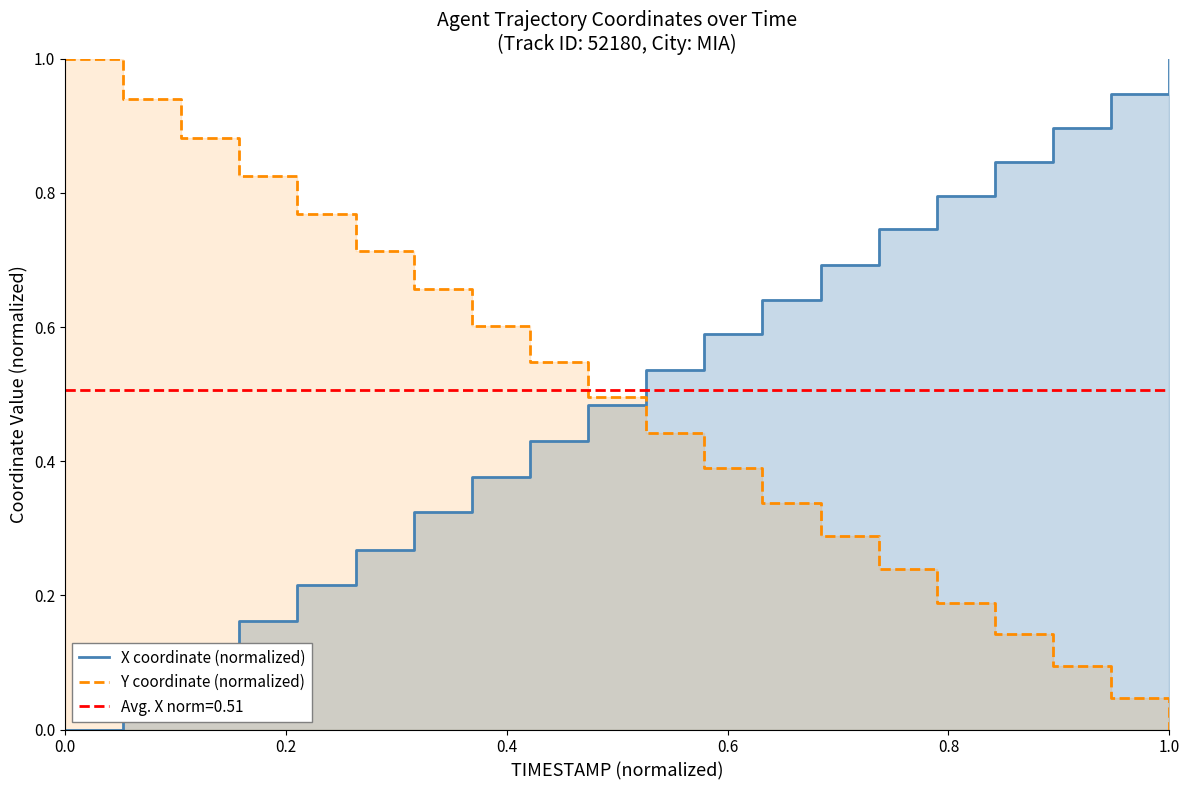

Rank the series by their average value, from highest to lowest.

X coordinate (normalized), Y coordinate (normalized)